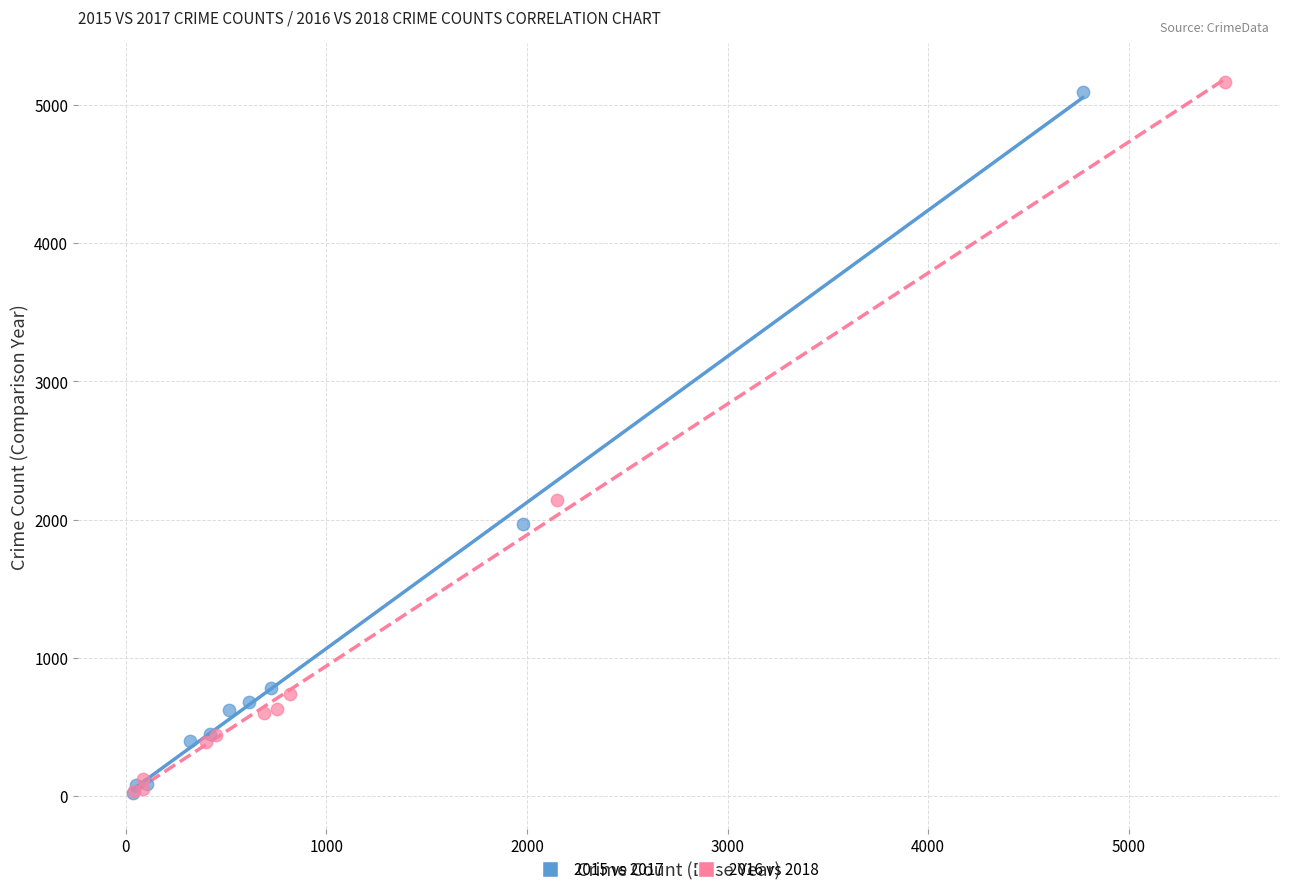

Which series has the widest spread of Y values?

2016 vs 2018